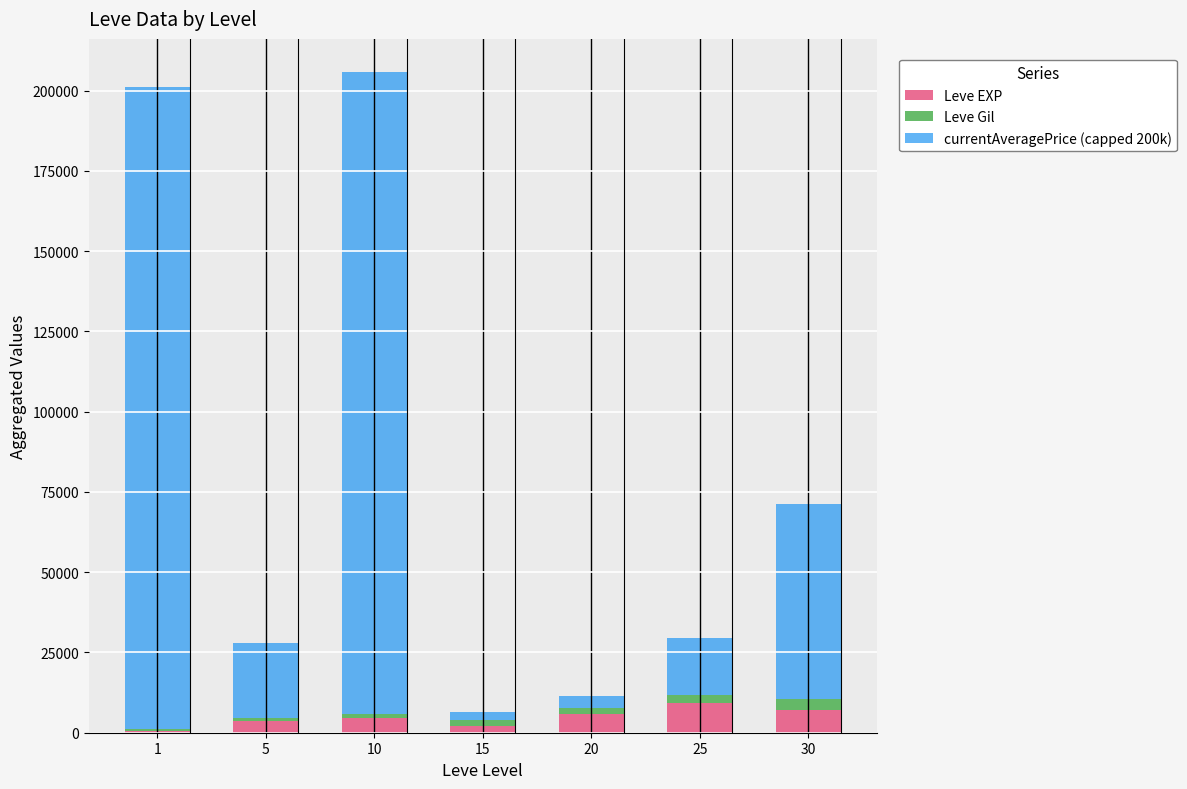

The value of Leve EXP at 20 is 5920. True or false?

True